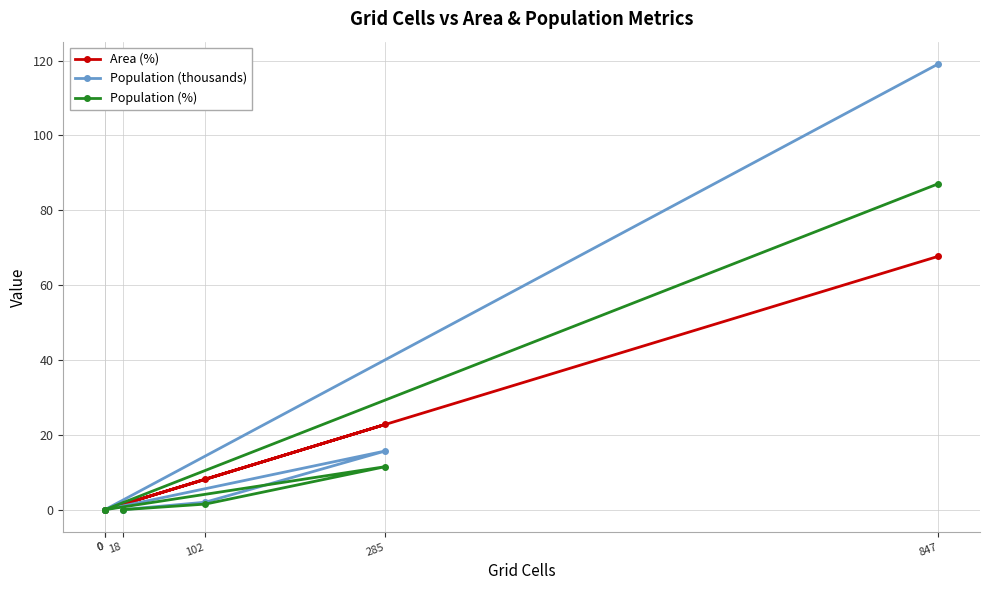

Which series has the largest total across all categories?

Population (thousands)